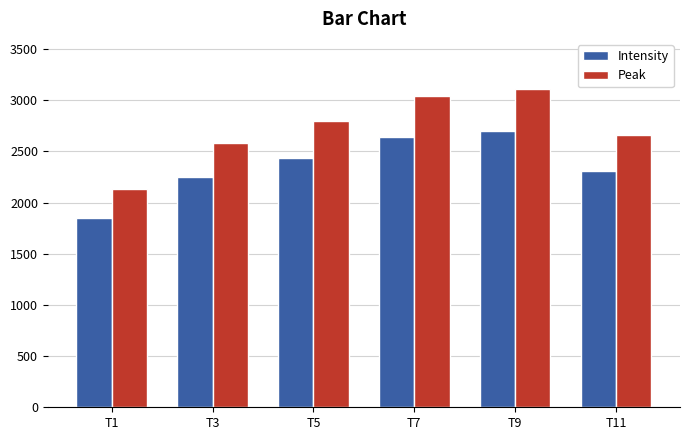

At which label does Intensity first exceed 2433?

T5